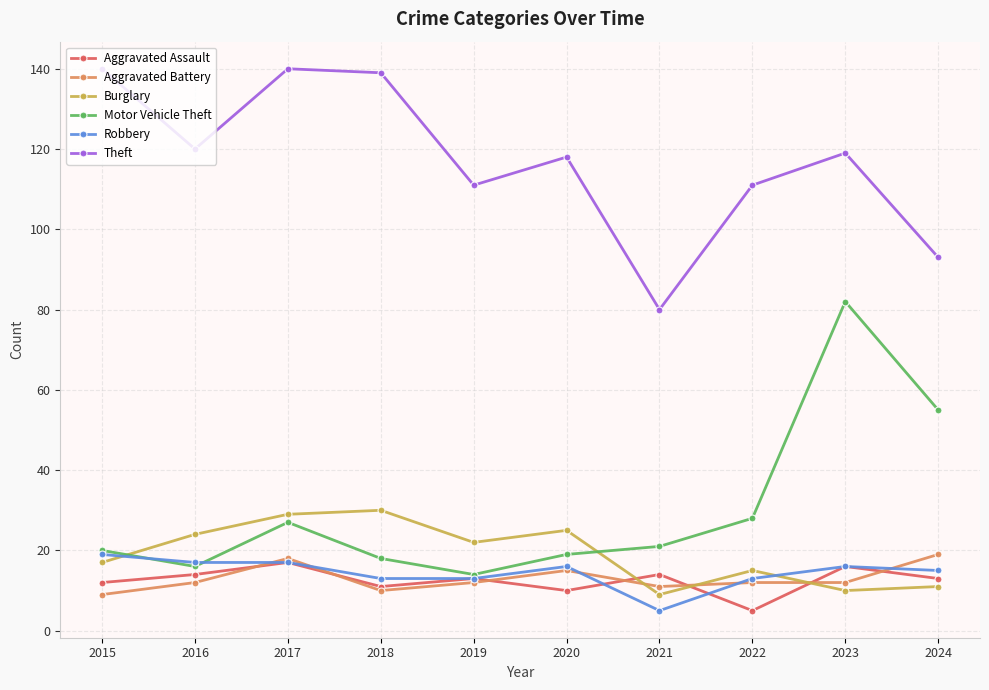

Is it true that Robbery equals 4 at 2022?

False